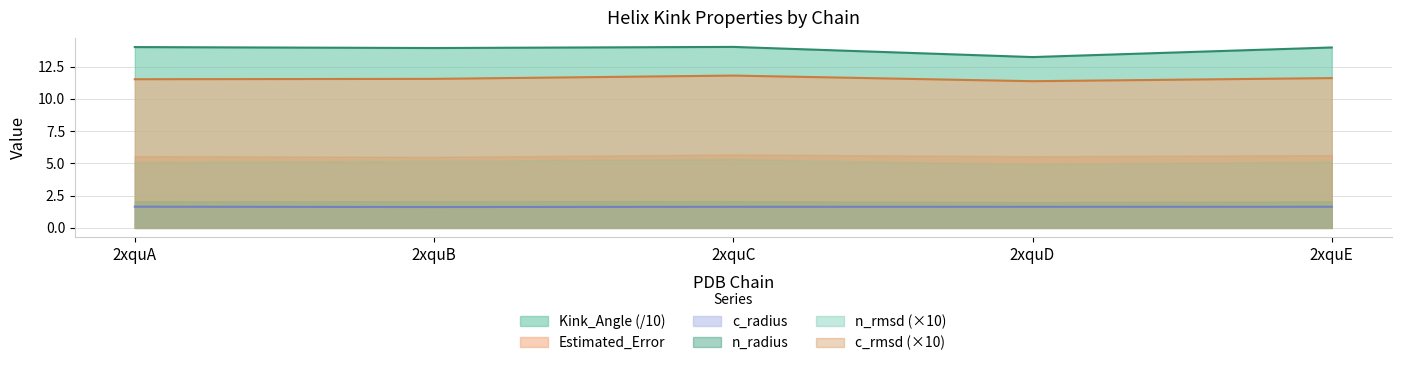

How many lines are shown in the chart?

6